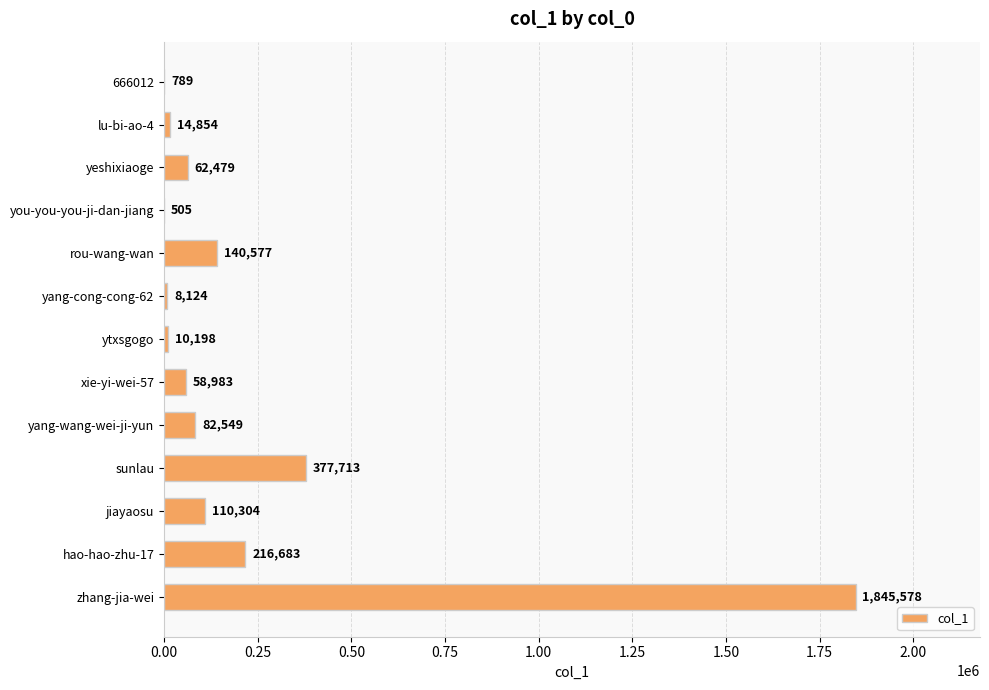

Is it true that the value at jiayaosu is 110304?

True